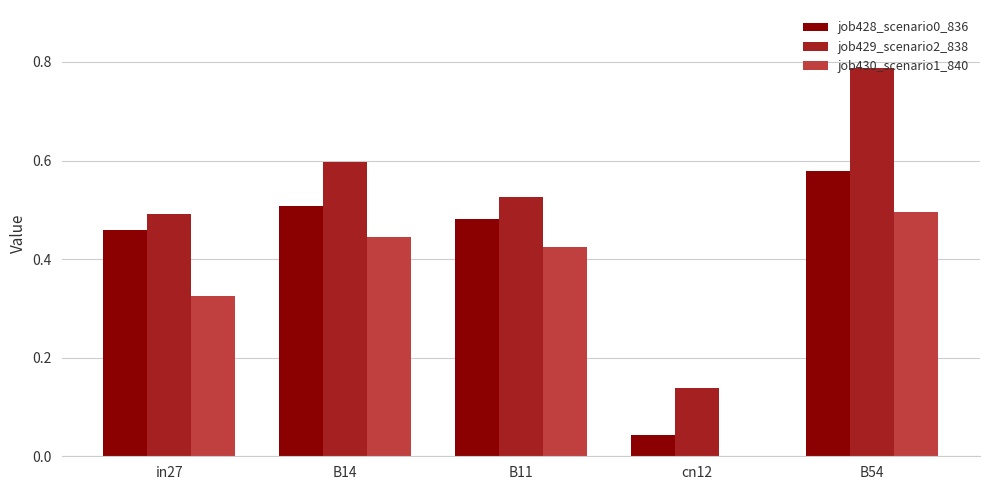

What is the total value across all series at B11?

1.4